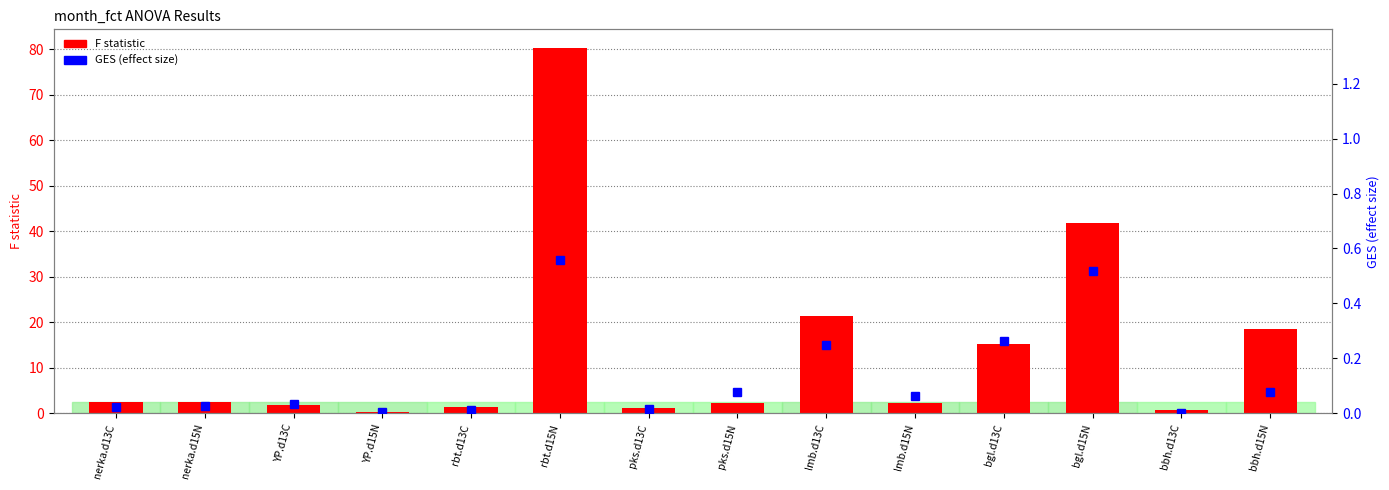

What position from the left is lmb.d13C?

9